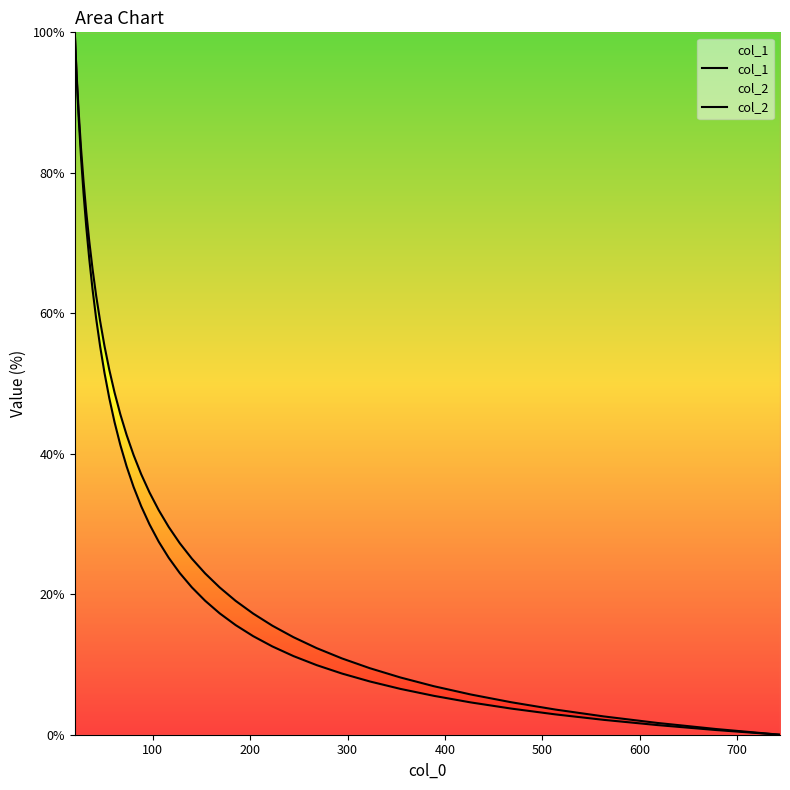

What is the value of the col_2 point at the 25th from the left?

19.1